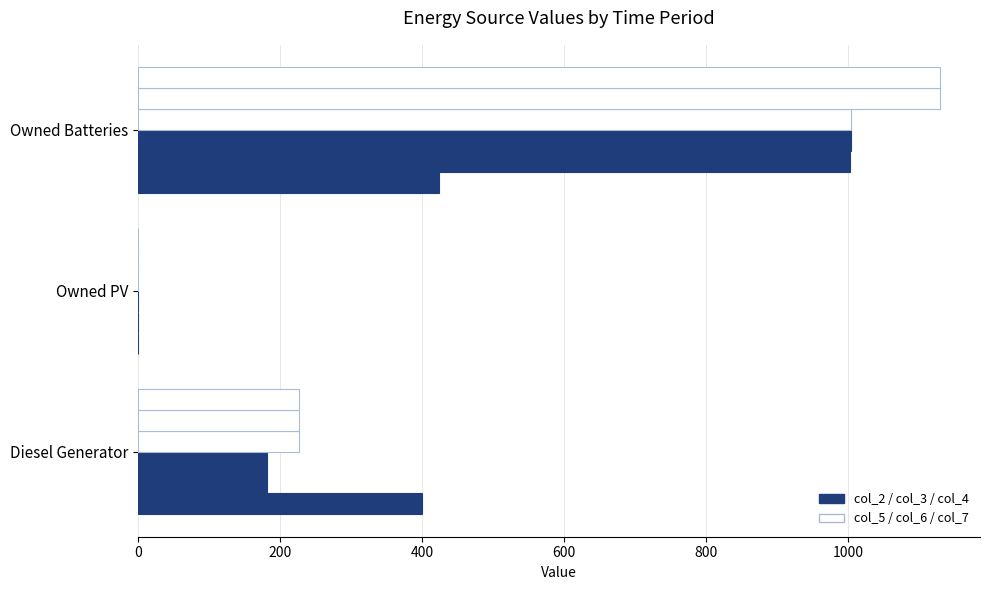

How many distinct data groups are displayed?

6